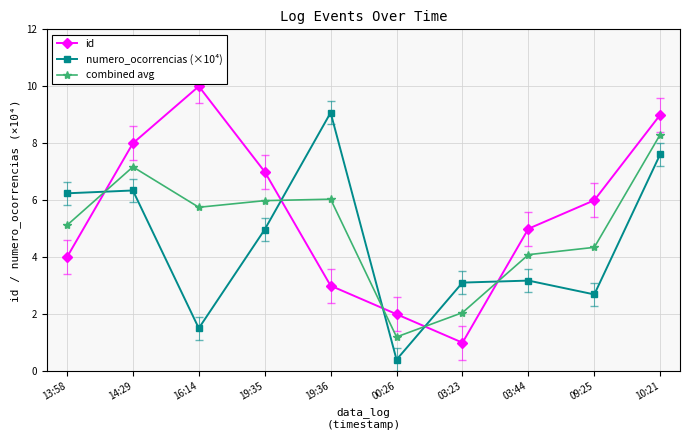

What position from the right is 19:35?

7